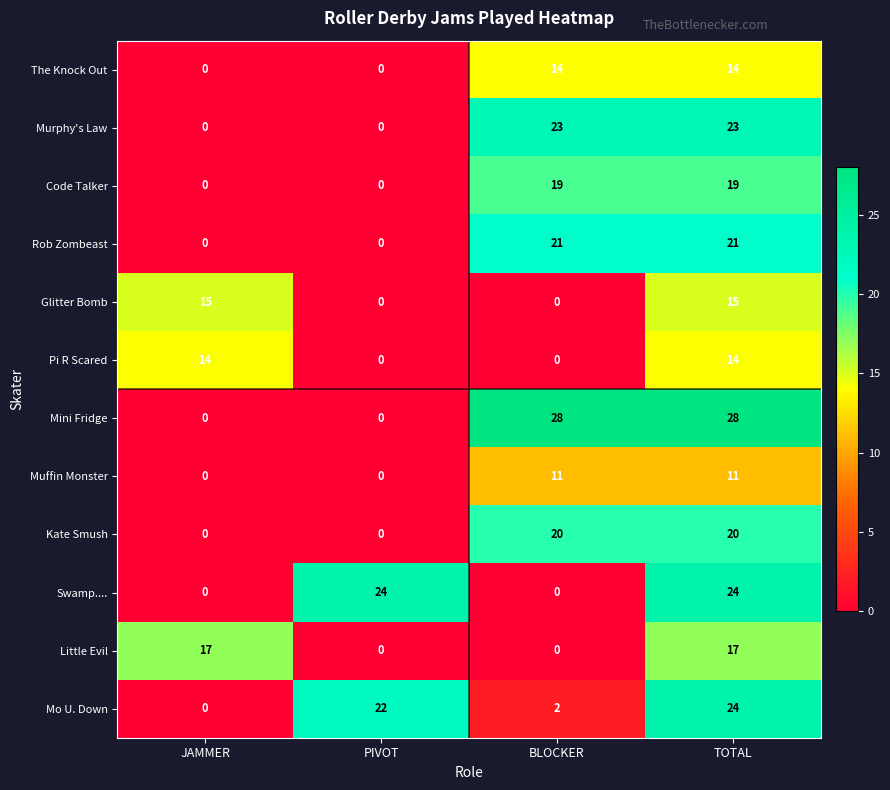

What is the difference between the second highest and second lowest values in the The Knock Out series?

14